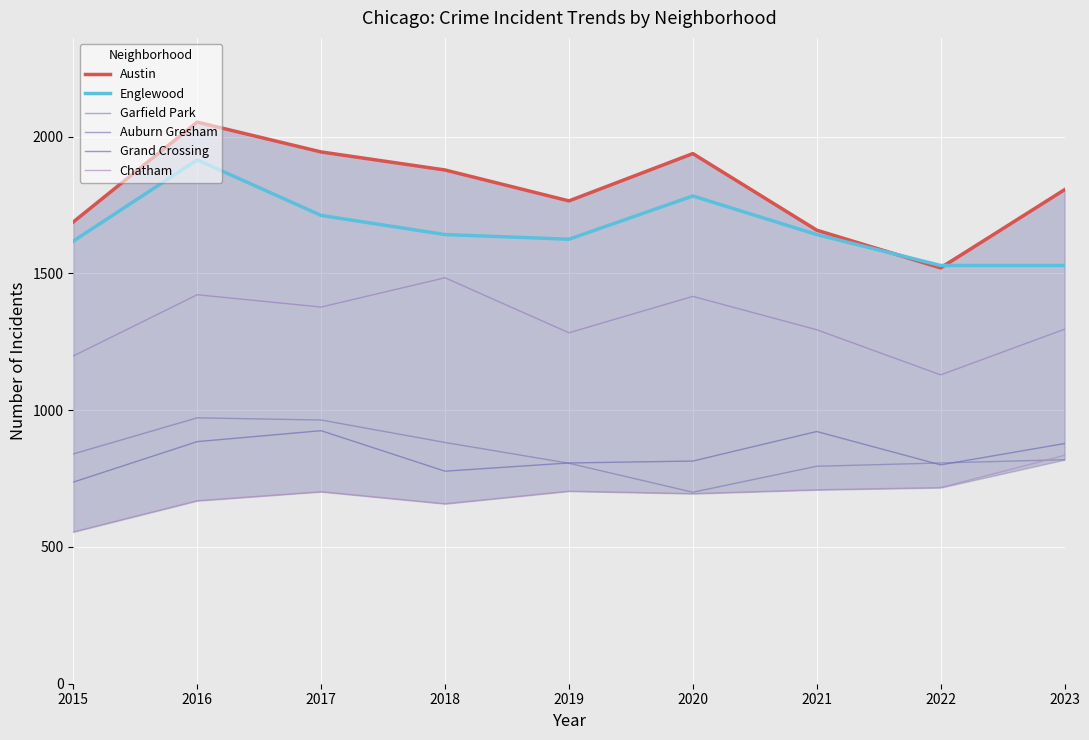

How many series are shown in this chart?

6